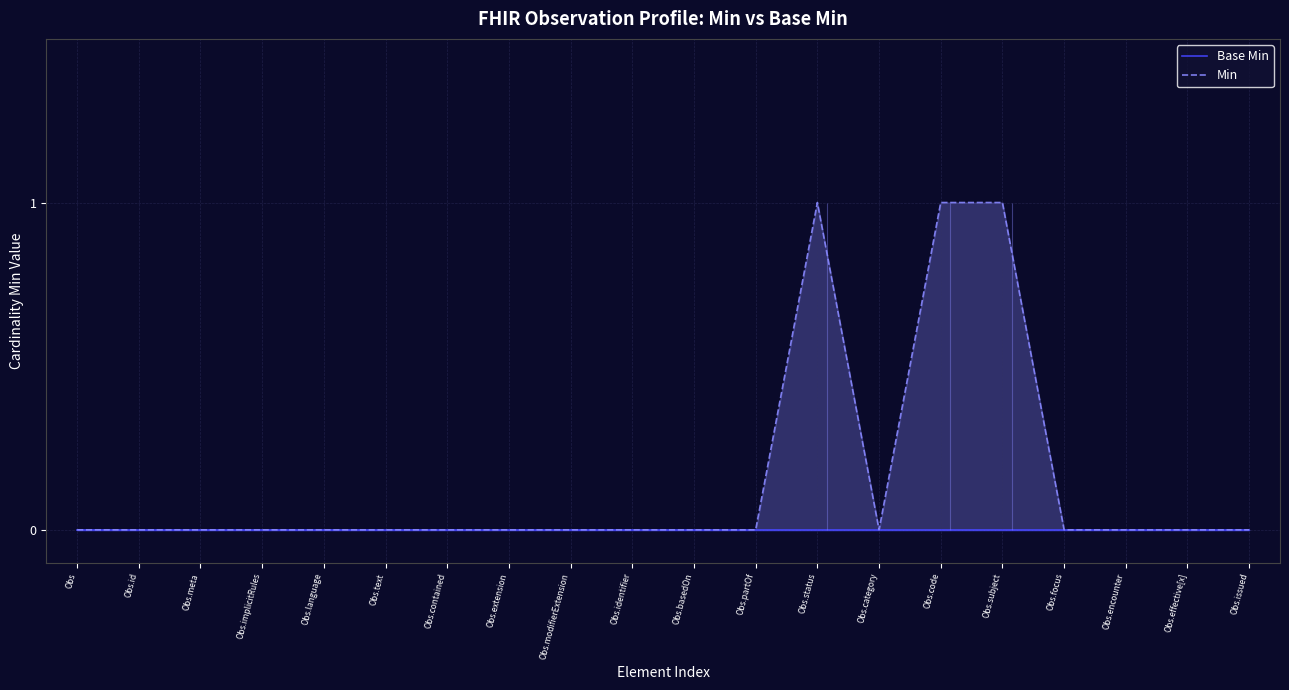

List the series in order of their peak value, lowest first.

Base Min, Min